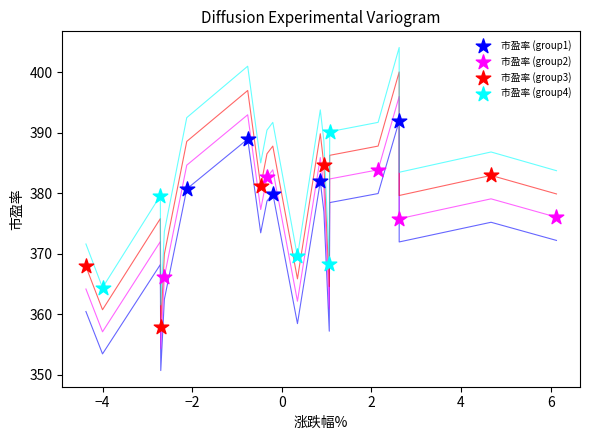

Which series contains the lowest Y value?

市盈率 (group3)